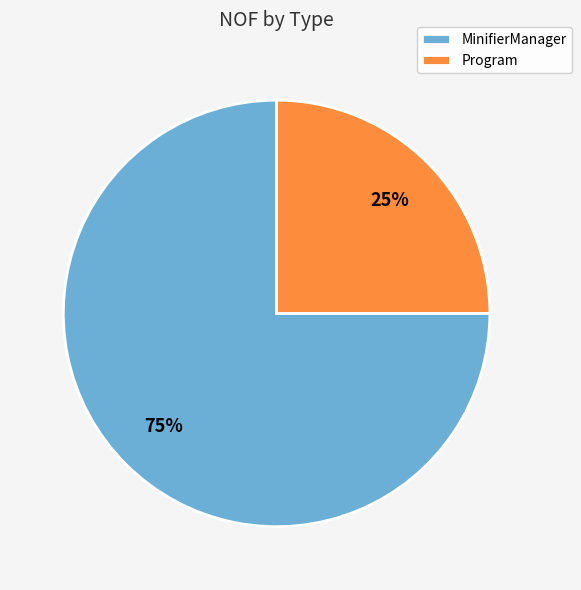

What is the largest slice in the pie chart?

MinifierManager